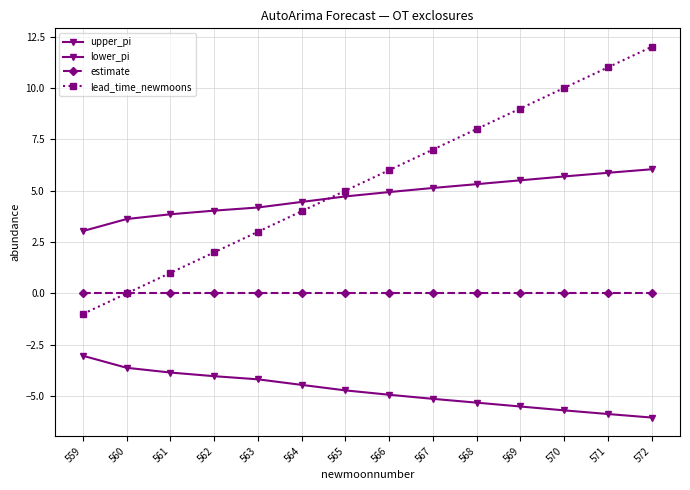

At which category does the chart reach its minimum across all series?

572